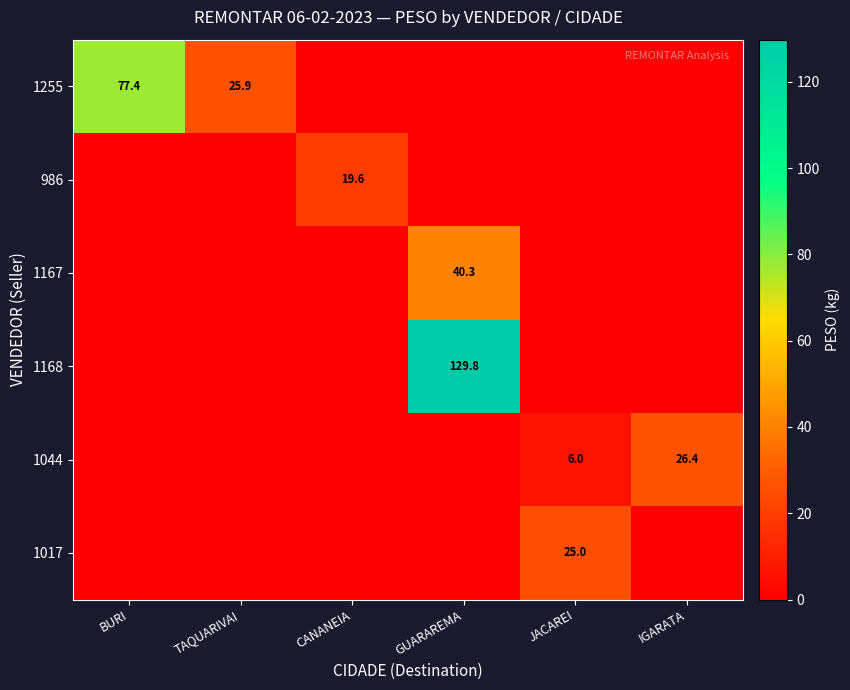

At how many categories does at least one series exceed 100?

1